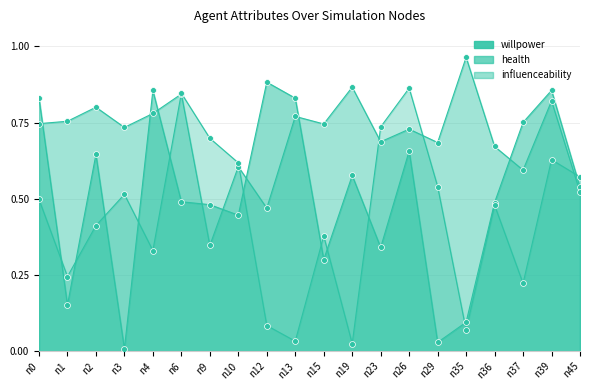

Which has a higher value, n36 or n39?

n39